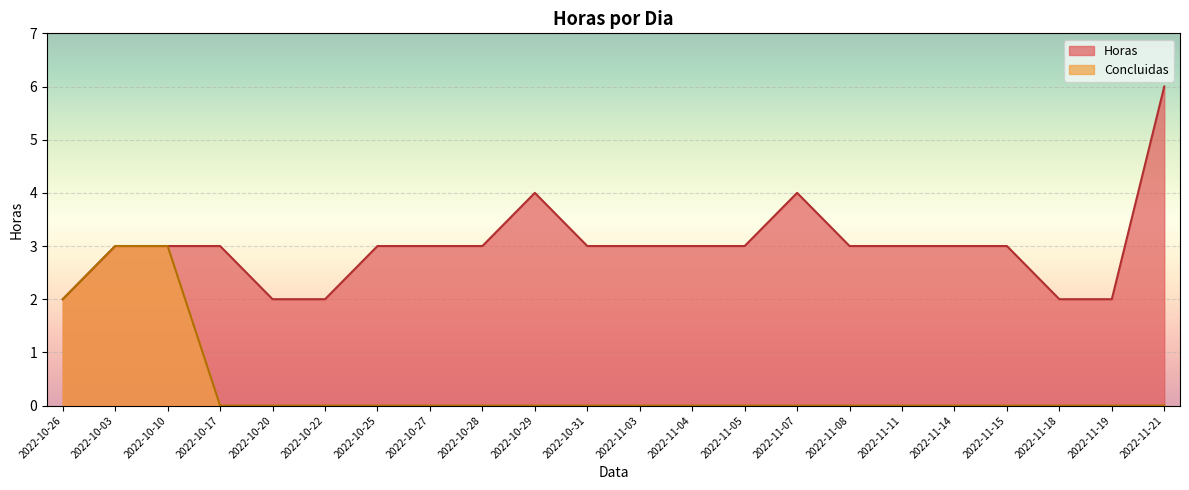

Reading right to left, list all the values displayed in this chart.

Horas: 6	2	2	3	3	3	3	4	3	3	3	3	4	3	3	3	2	2	3	3	3	2
Concluidas: 0	0	0	0	0	0	0	0	0	0	0	0	0	0	0	0	0	0	0	3	3	2